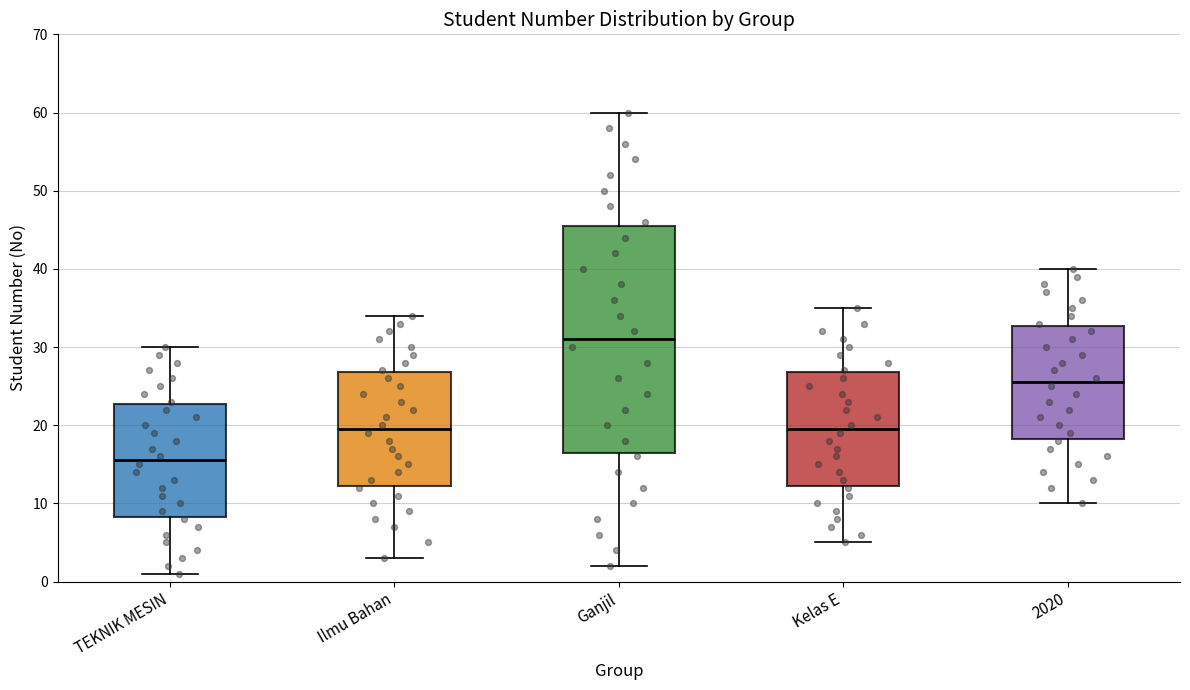

Where is the lower edge of the box for Ganjil on the y-axis? The values are not printed on the chart, so give them approximately, as read against the axis.

17